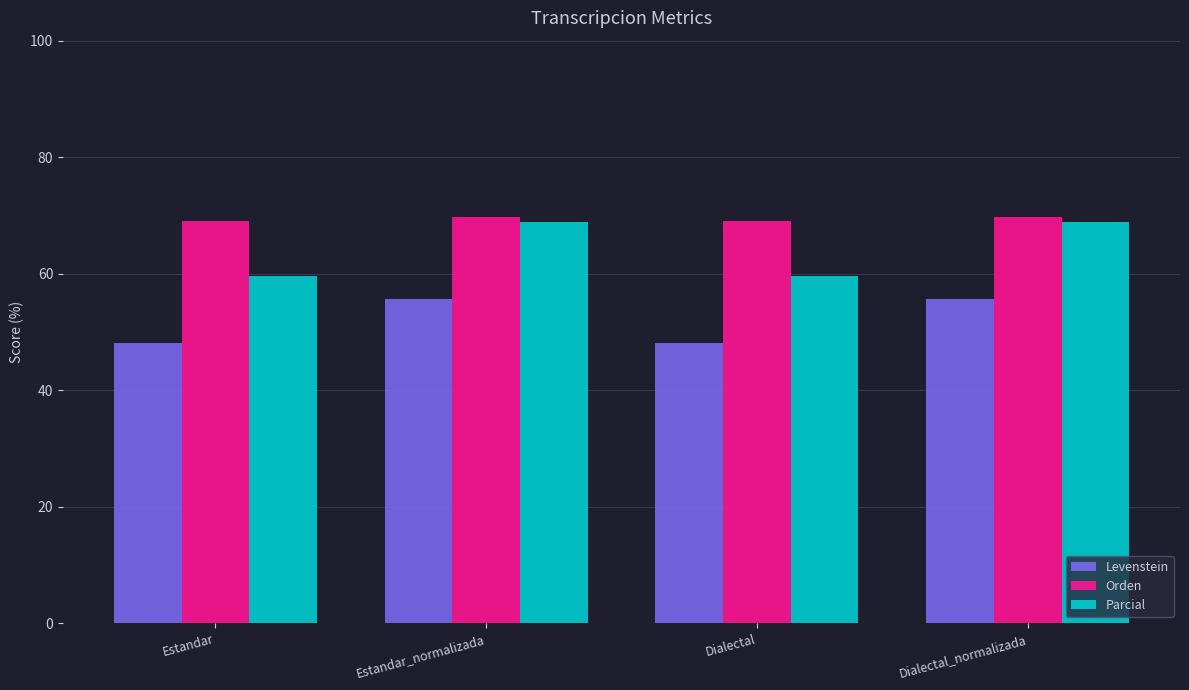

Is the value of Levenstein at Estandar greater than the value of Orden at Dialectal_normalizada?

No